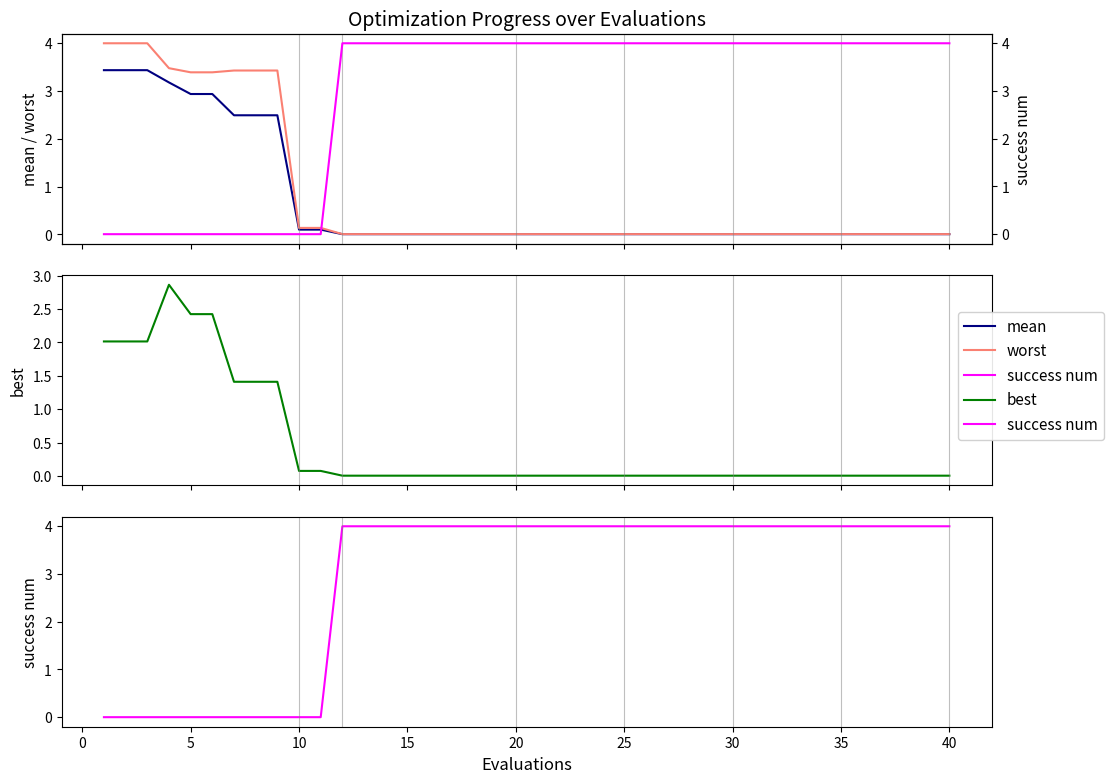

True or false: success num has more than 2 interior local peaks.

False